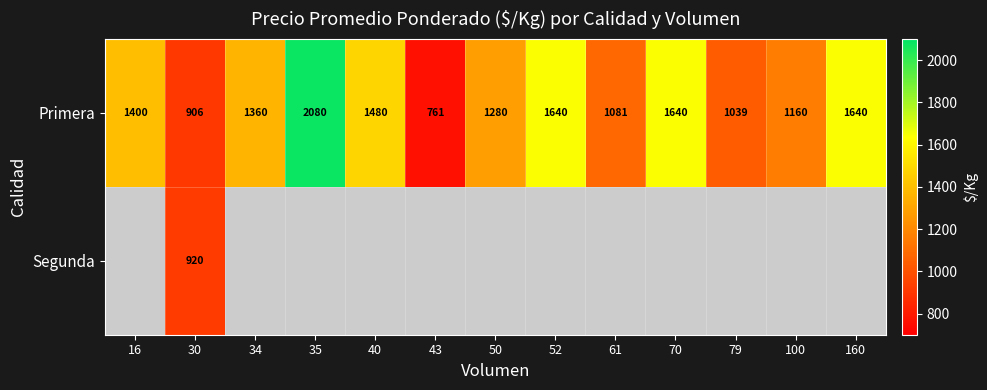

Which category has the highest value across all series?

35